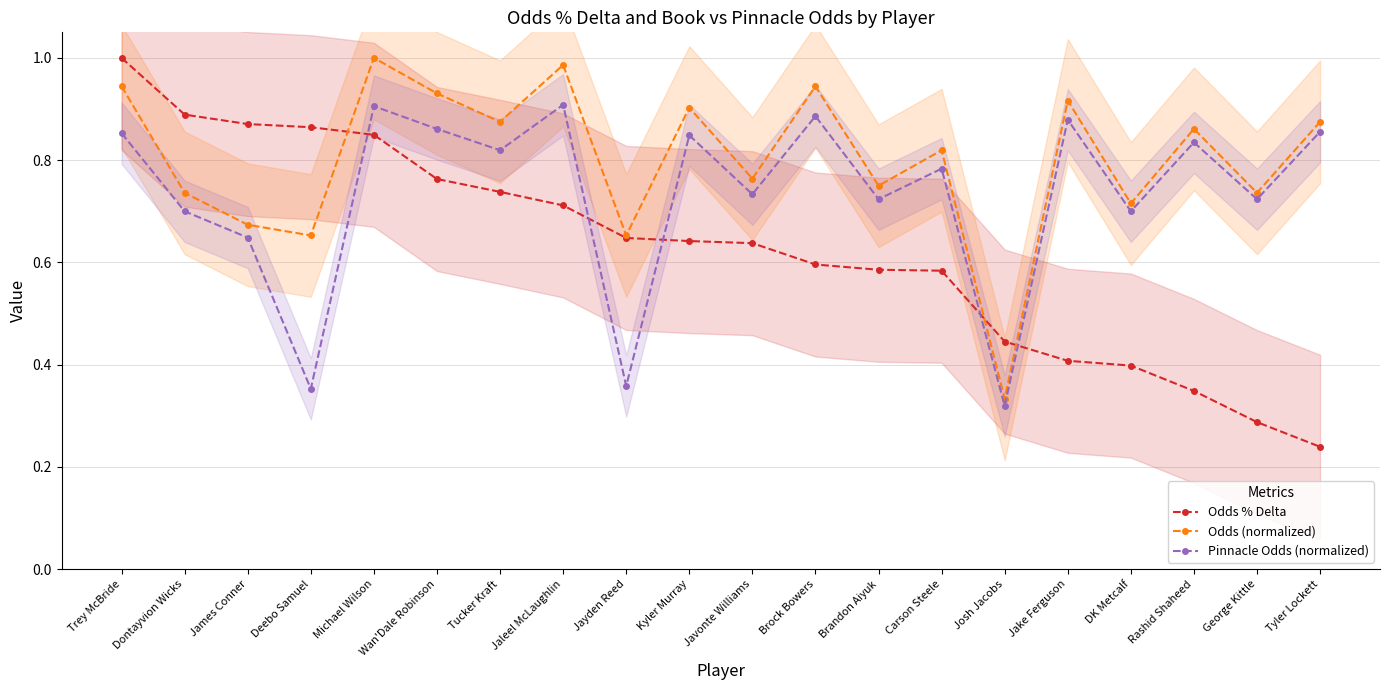

At which label is Odds (normalized) closest to 0?

Josh Jacobs